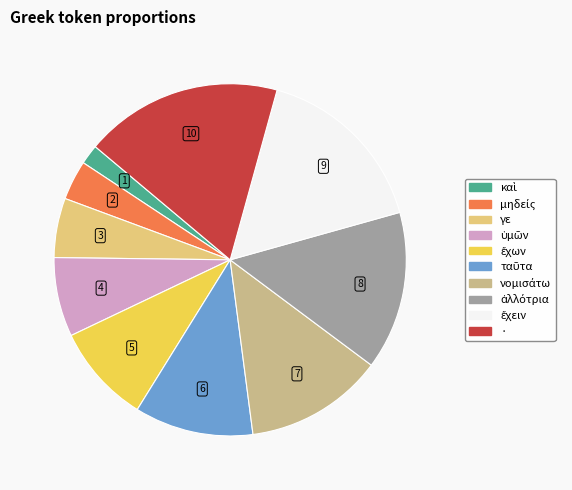

Count the number of slices in the pie.

10